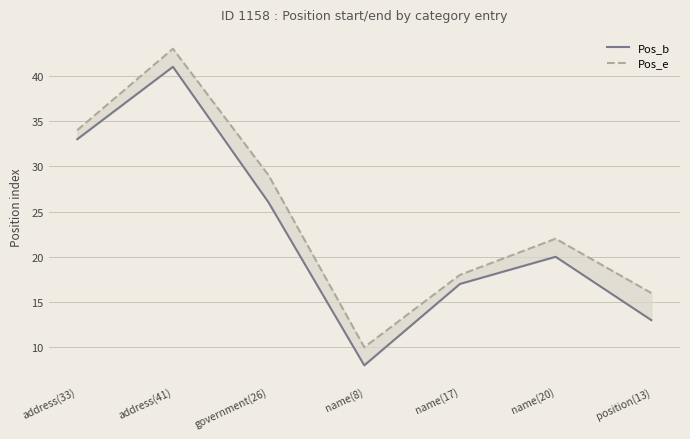

What is the difference between the highest and lowest values at address(33)?

1